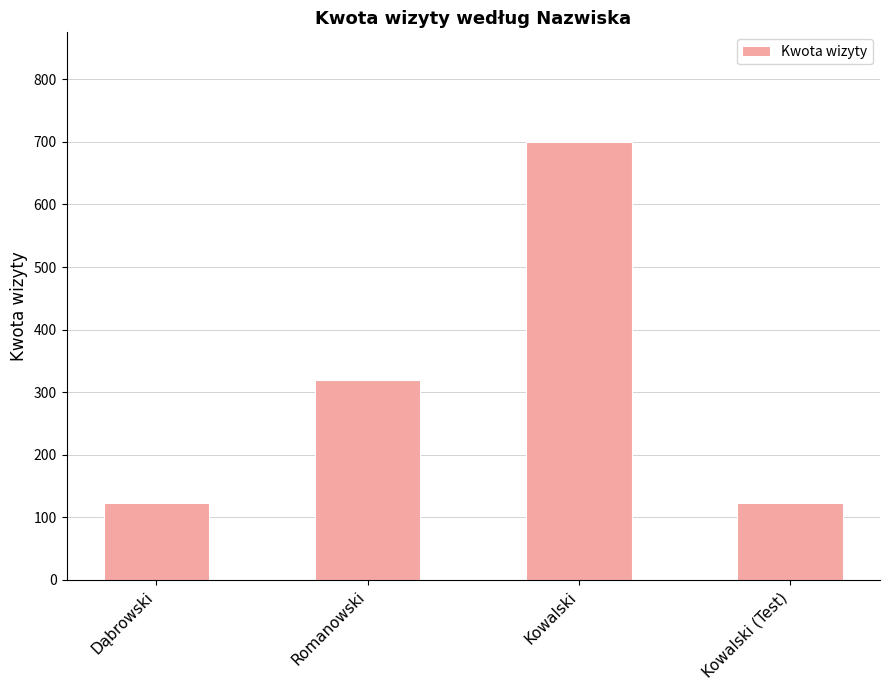

Is it true that the value at Romanowski is 320?

True